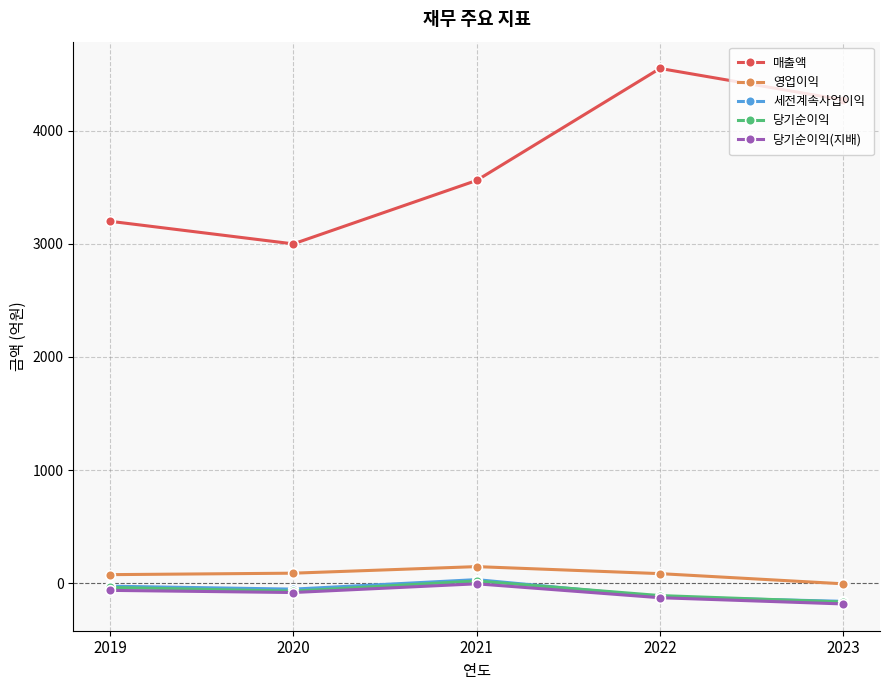

At how many categories does at least one series exceed 36?

5